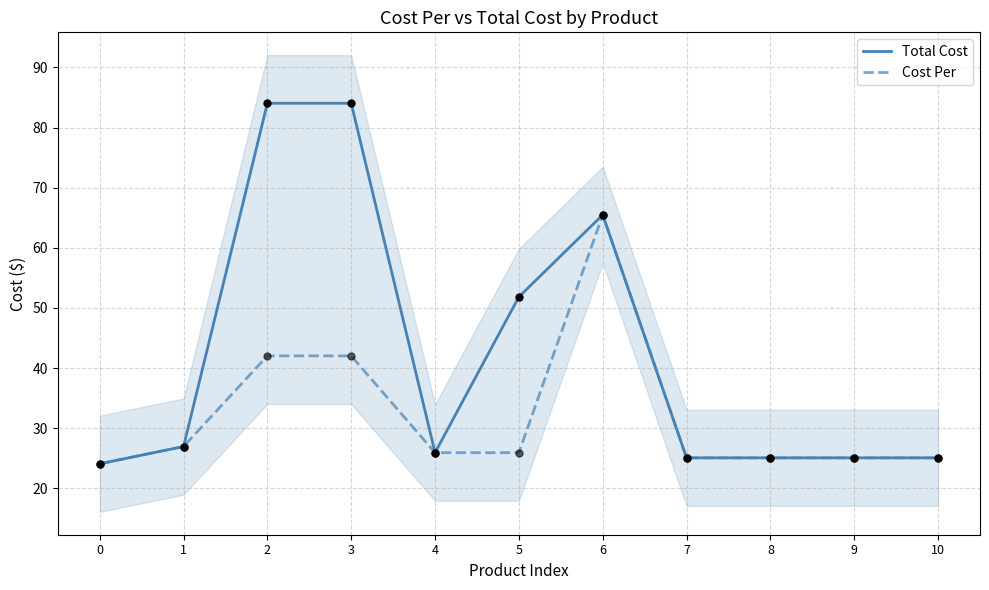

At how many categories does at least one series exceed 65?

3